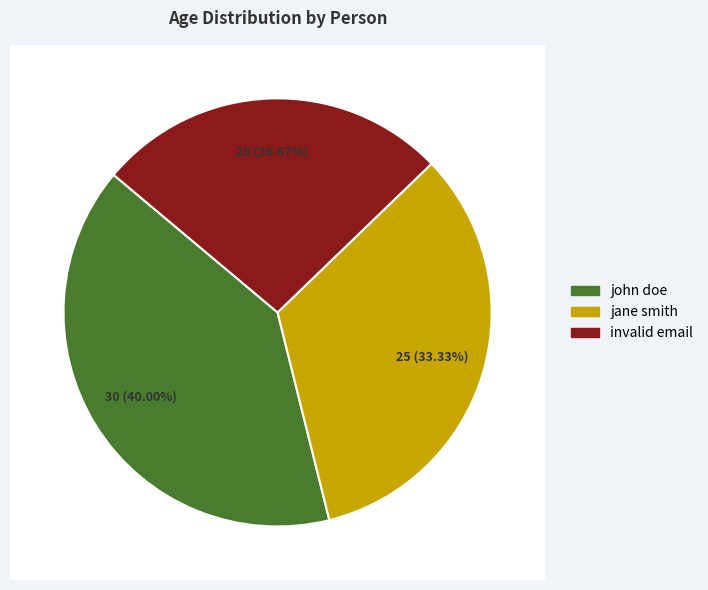

Is it true that invalid email is 27% of the pie?

True